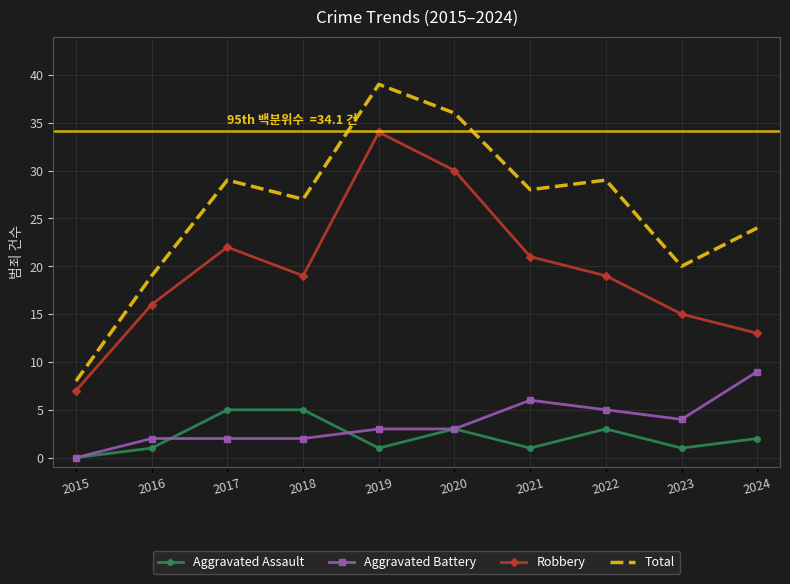

Which series has the largest range (max minus min)?

Total